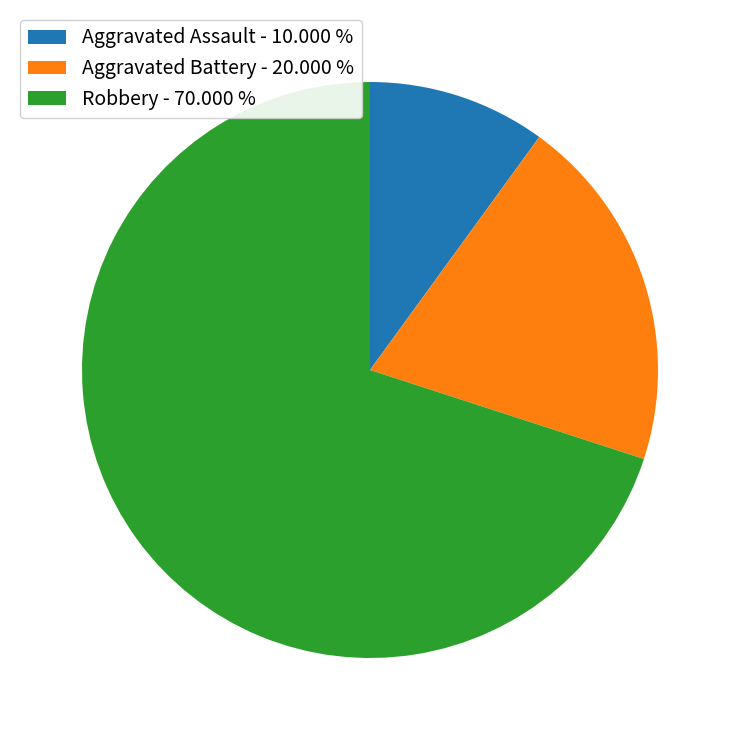

Which slice is the smallest?

Aggravated Assault